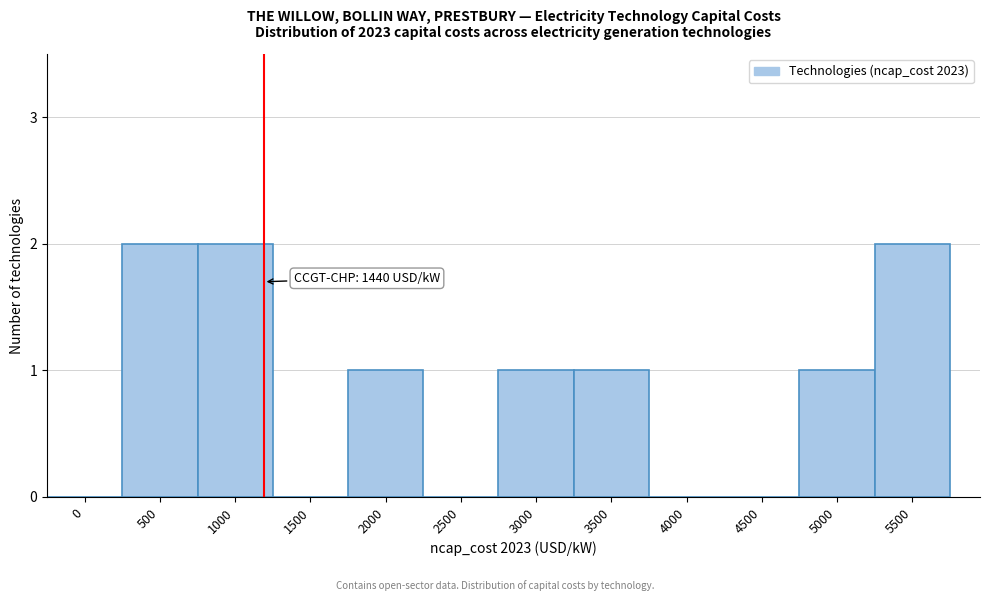

Reading left to right, list all the values displayed in this chart.

0=0	500=2	1000=2	1500=0	2000=1	2500=0	3000=1	3500=1	4000=0	4500=0	5000=1	5500=2